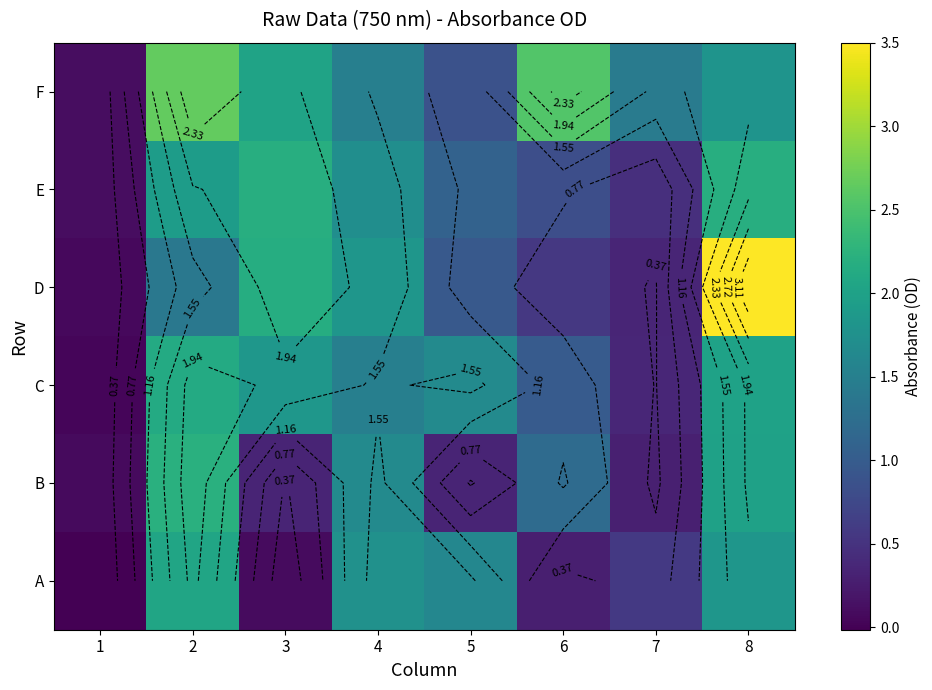

What value does the F series have at 2?

2.7